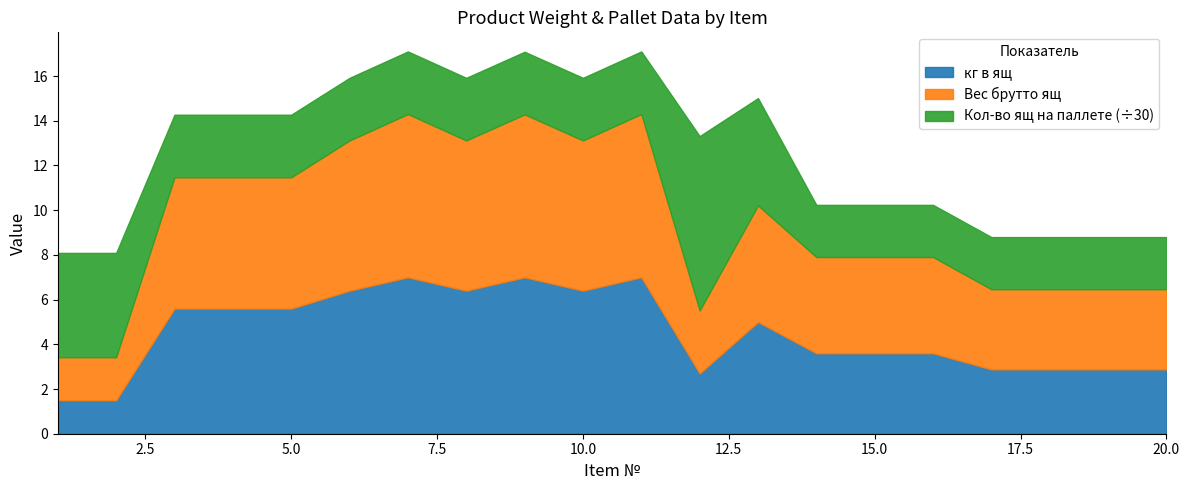

Reading left to right, extract all data points from this chart.

кг в ящ: 1.5	1.5	5.6	5.6	5.6	6.4	7.0	6.4	7.0	6.4	7.0	2.7	5.0	3.6	3.6	3.6	2.9	2.9	2.9	2.9
Вес брутто ящ: 1.9	1.9	5.9	5.9	5.9	6.7	7.3	6.7	7.3	6.7	7.3	2.8	5.2	4.3	4.3	4.3	3.6	3.6	3.6	3.6
Кол-во ящ на паллете: 140.0	140.0	84.0	84.0	84.0	84.0	84.0	84.0	84.0	84.0	84.0	234.0	144.0	70.0	70.0	70.0	70.0	70.0	70.0	70.0